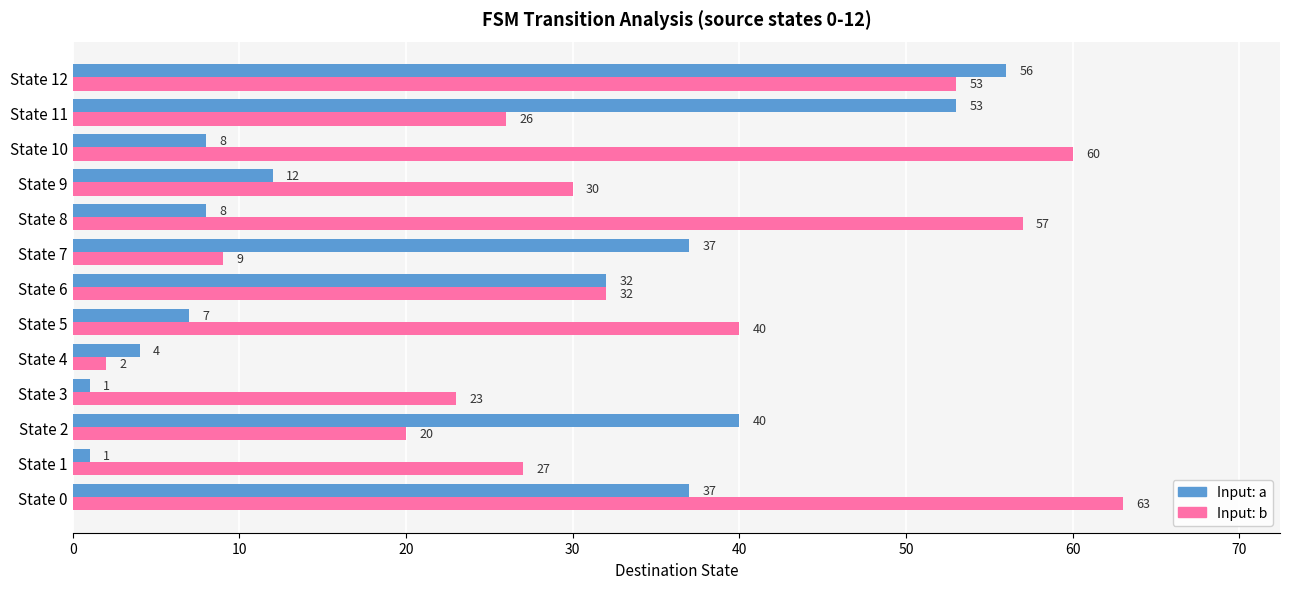

What is the total value across all series at State 3?

24